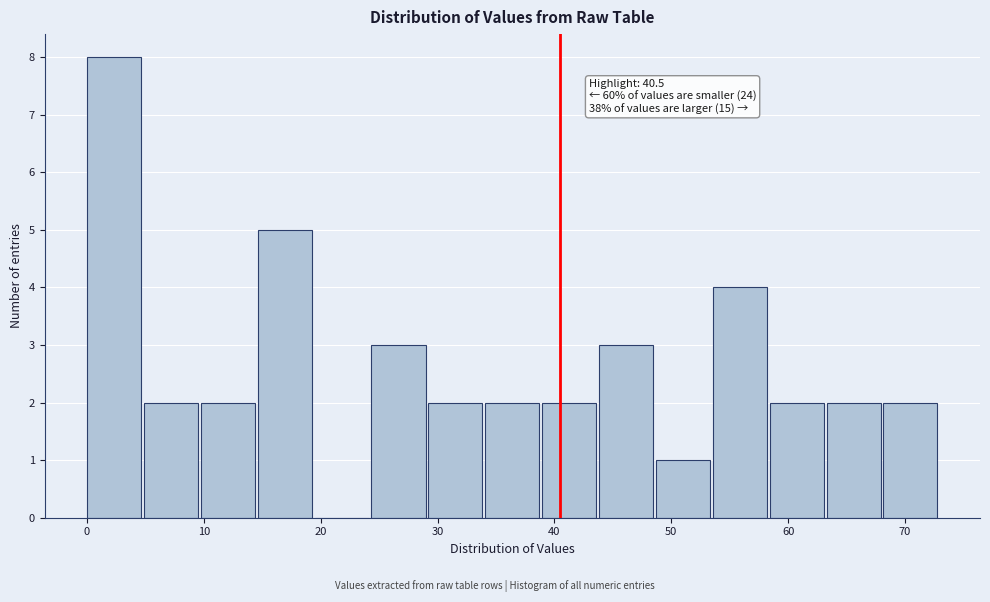

Which range on the x-axis has the tallest bar?

0 to 5